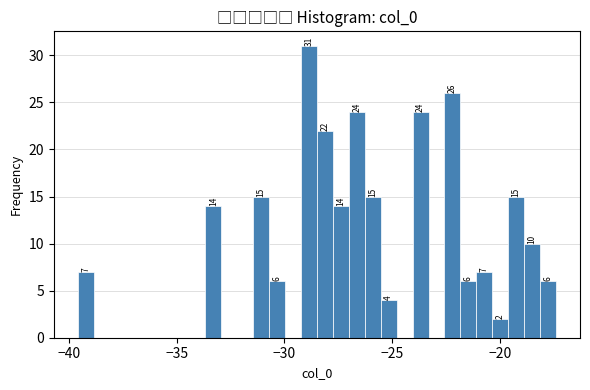

Read against the x-axis, roughly where is the centre of the tallest bar?

-29.0